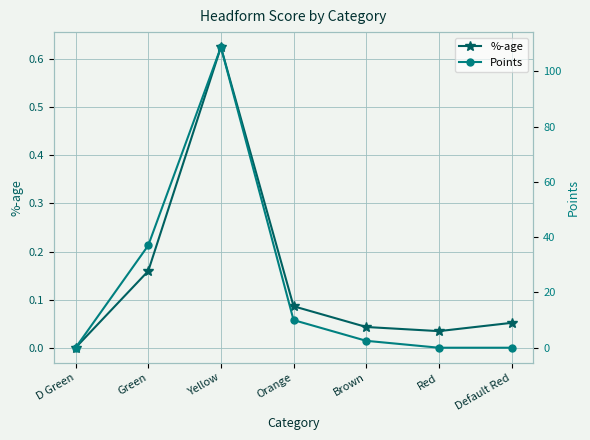

What is the maximum value for Points?

108.8